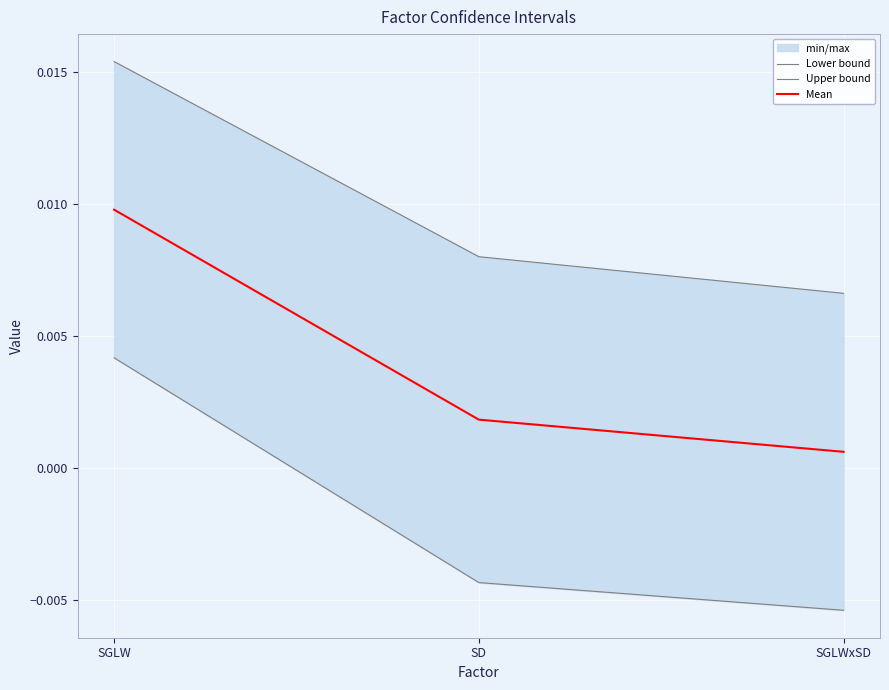

Rank the series by their maximum value, from lowest to highest.

Lower bound, Mean, Upper bound